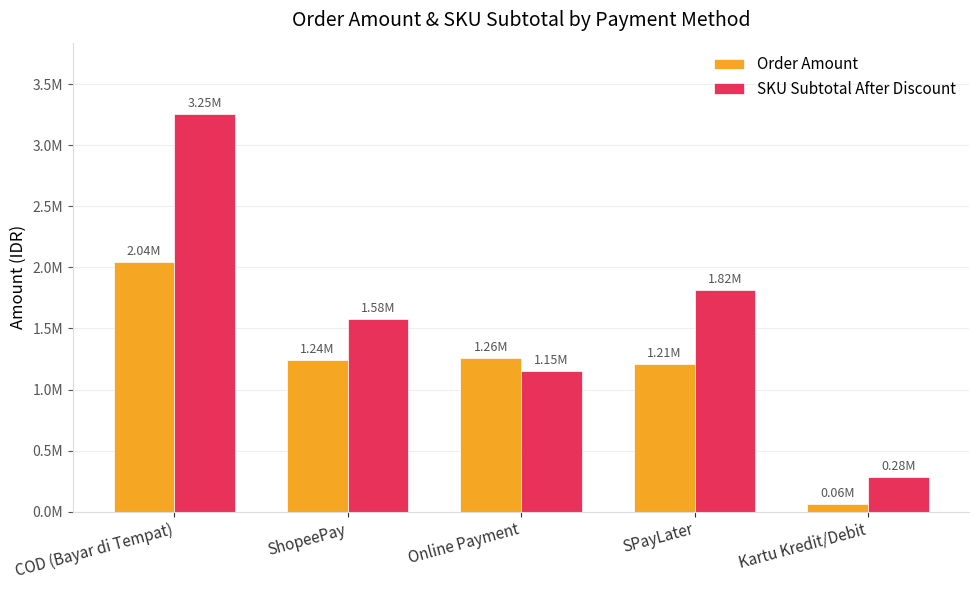

Reading right to left, what are all the values shown in this chart?

Order Amount: Kartu Kredit/Debit=62600	SPayLater=1208765	Online Payment=1257634	ShopeePay=1238238	COD (Bayar di Tempat)=2041007
SKU Subtotal After Discount: Kartu Kredit/Debit=280800	SPayLater=1816590	Online Payment=1148630	ShopeePay=1575540	COD (Bayar di Tempat)=3254870